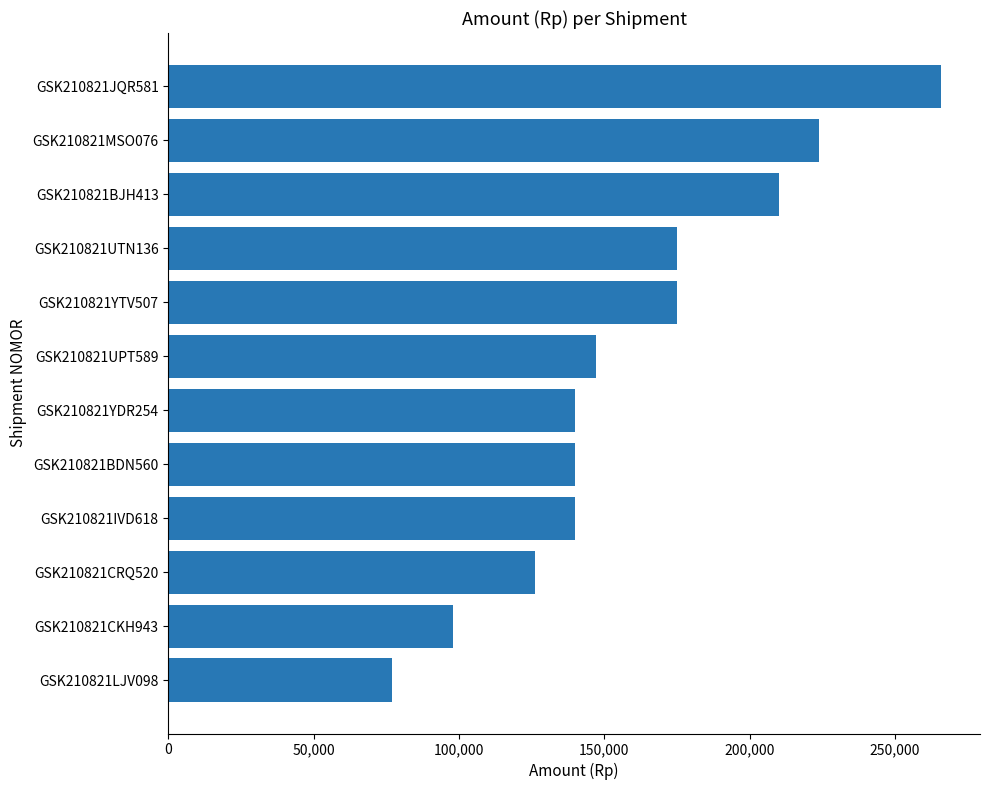

What is the change in value from GSK210821YDR254 to GSK210821YTV507?

+35000